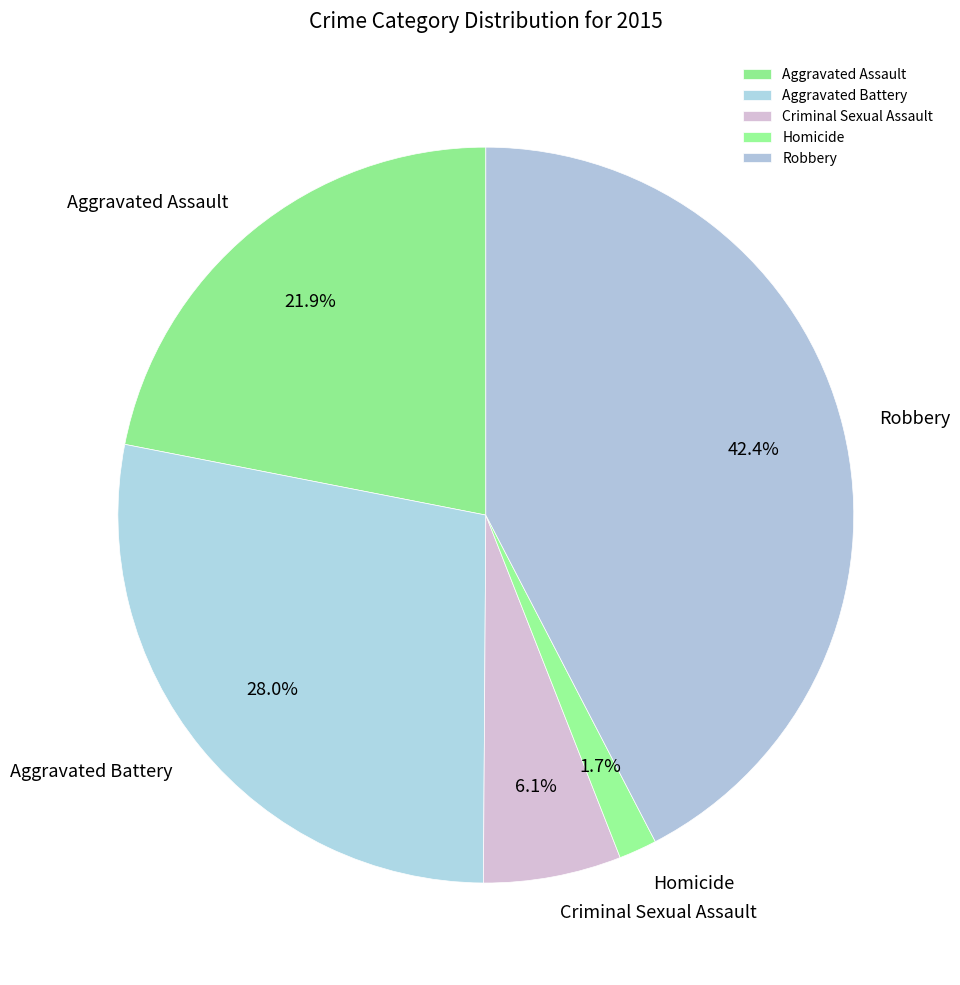

To the nearest percent, what is the average slice percentage?

20%